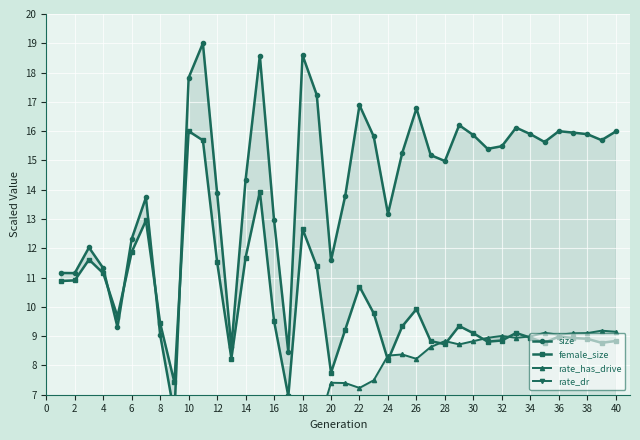

List the series in order of their overall mean, highest first.

size, female_size, rate_has_drive, rate_dr